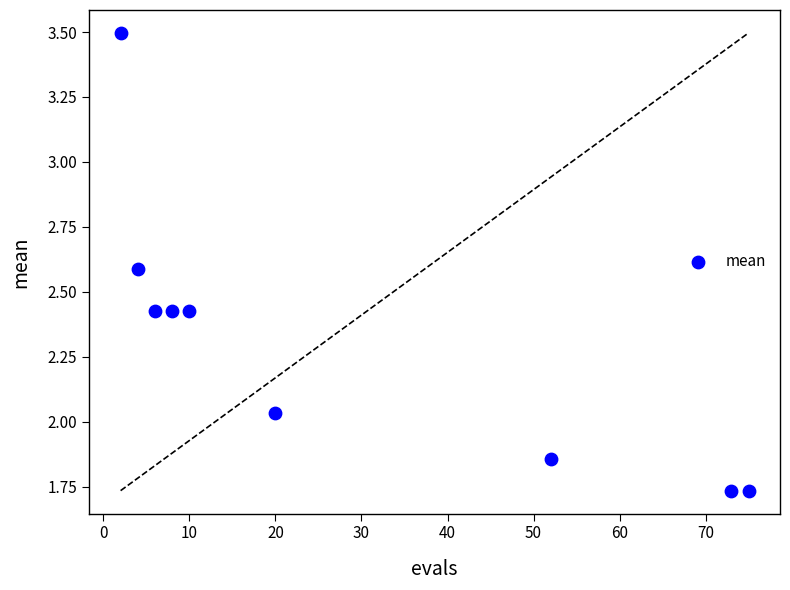

What is the range of Y values (max minus min)?

1.8